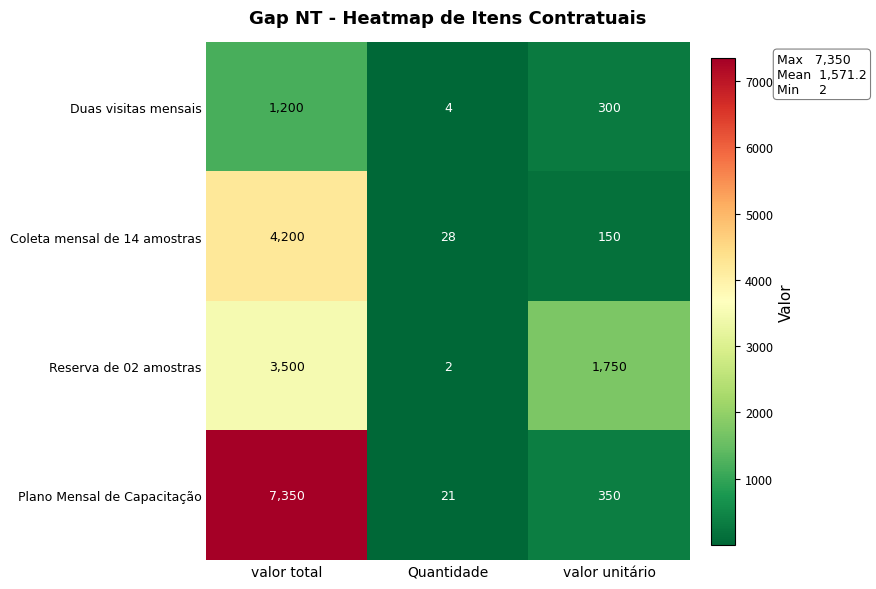

Count the number of data series in this chart.

4